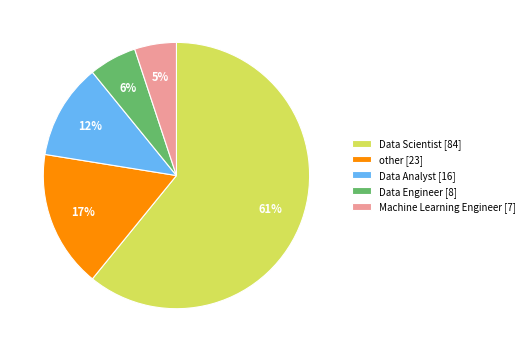

Is the sum of Data Engineer [8] and Machine Learning Engineer [7] greater than half?

No